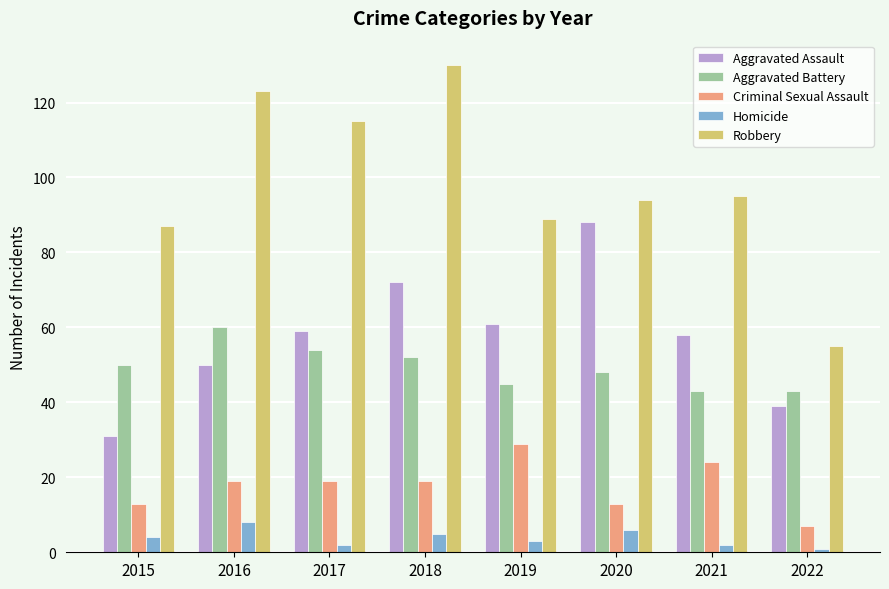

True or false: Aggravated Battery has a value of 12 at 2021.

False